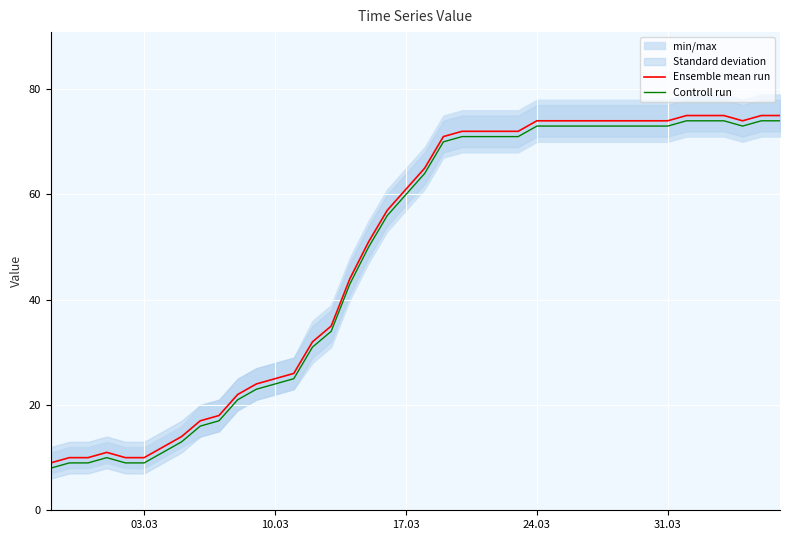

The Controll run series shows 73 at 24.03. True or false?

True